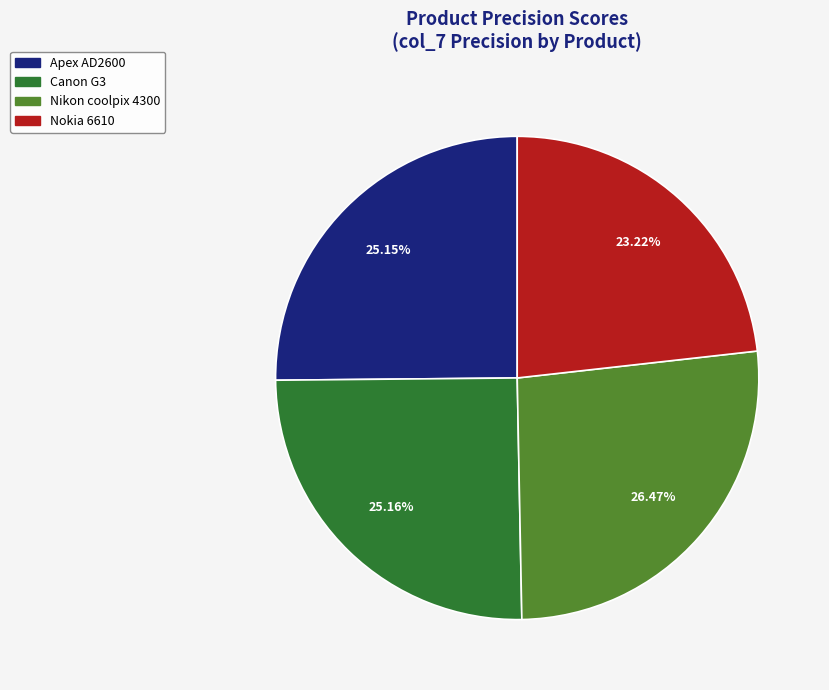

Is there a majority slice in this chart?

No